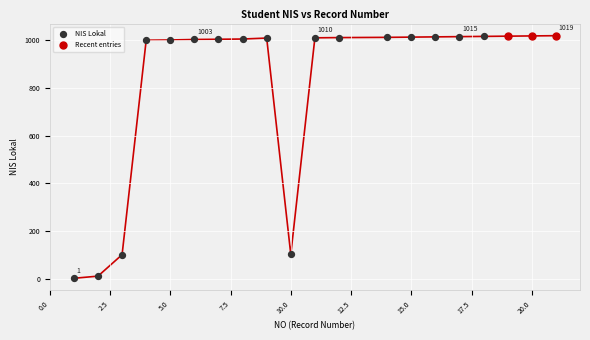

Which series contains the lowest Y value?

NIS Lokal